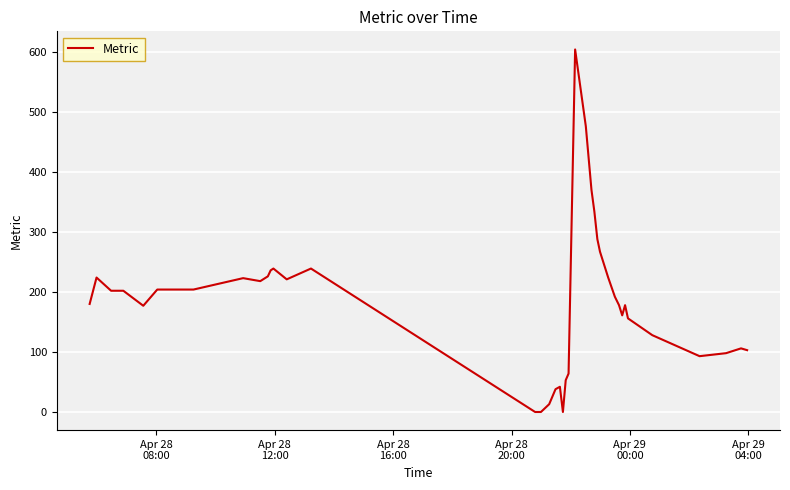

What is the difference between the maximum and minimum values?

604